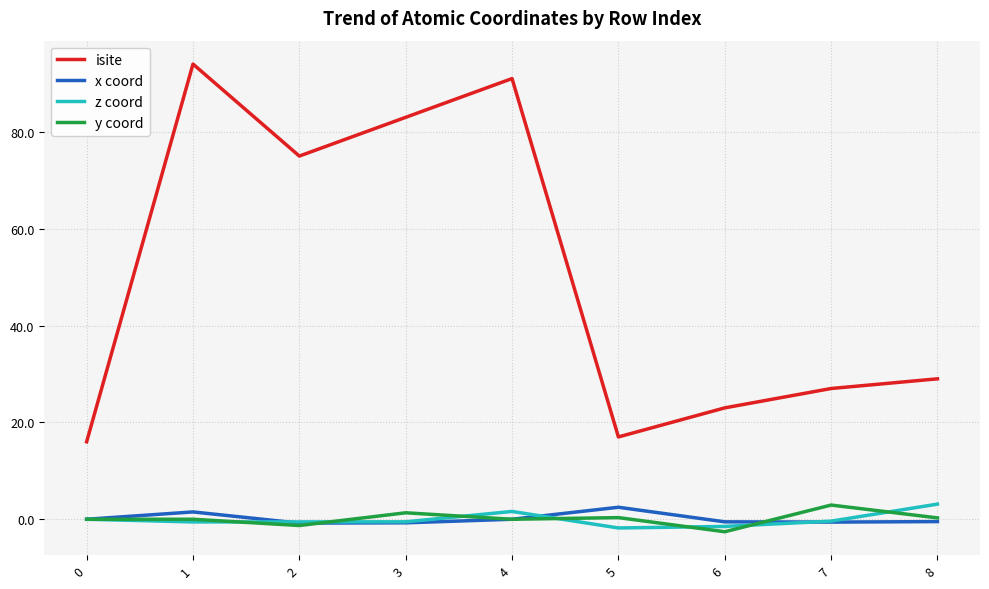

What is the difference between the maximum and second lowest values in the z coord series?

4.6